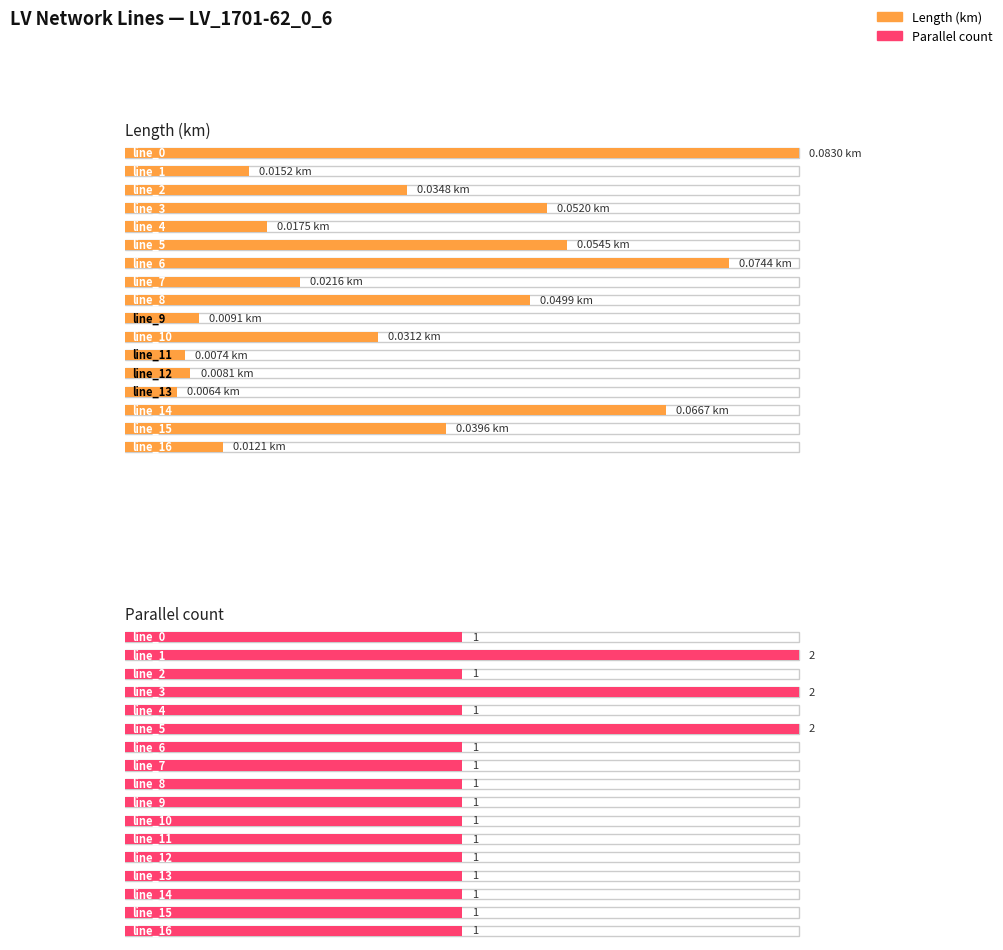

What are all the series names shown in the legend?

length_km, parallel